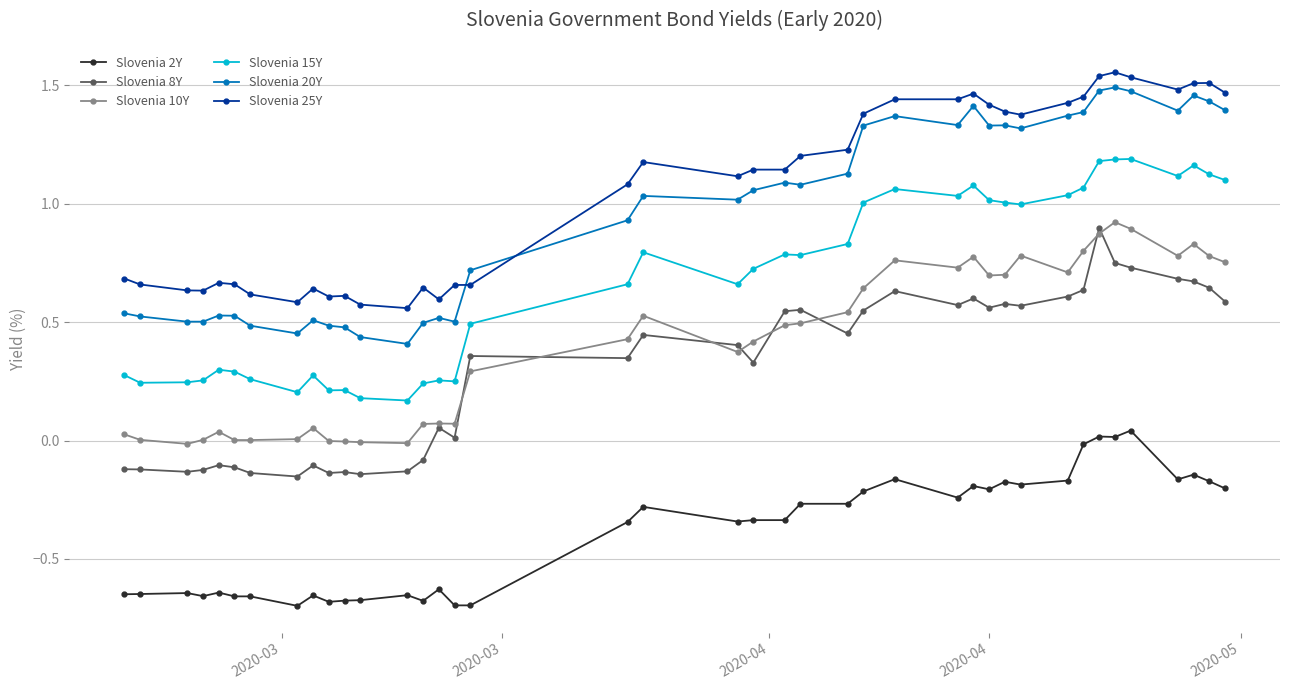

True or false: Slovenia 8Y has more than 0 interior local peaks.

True